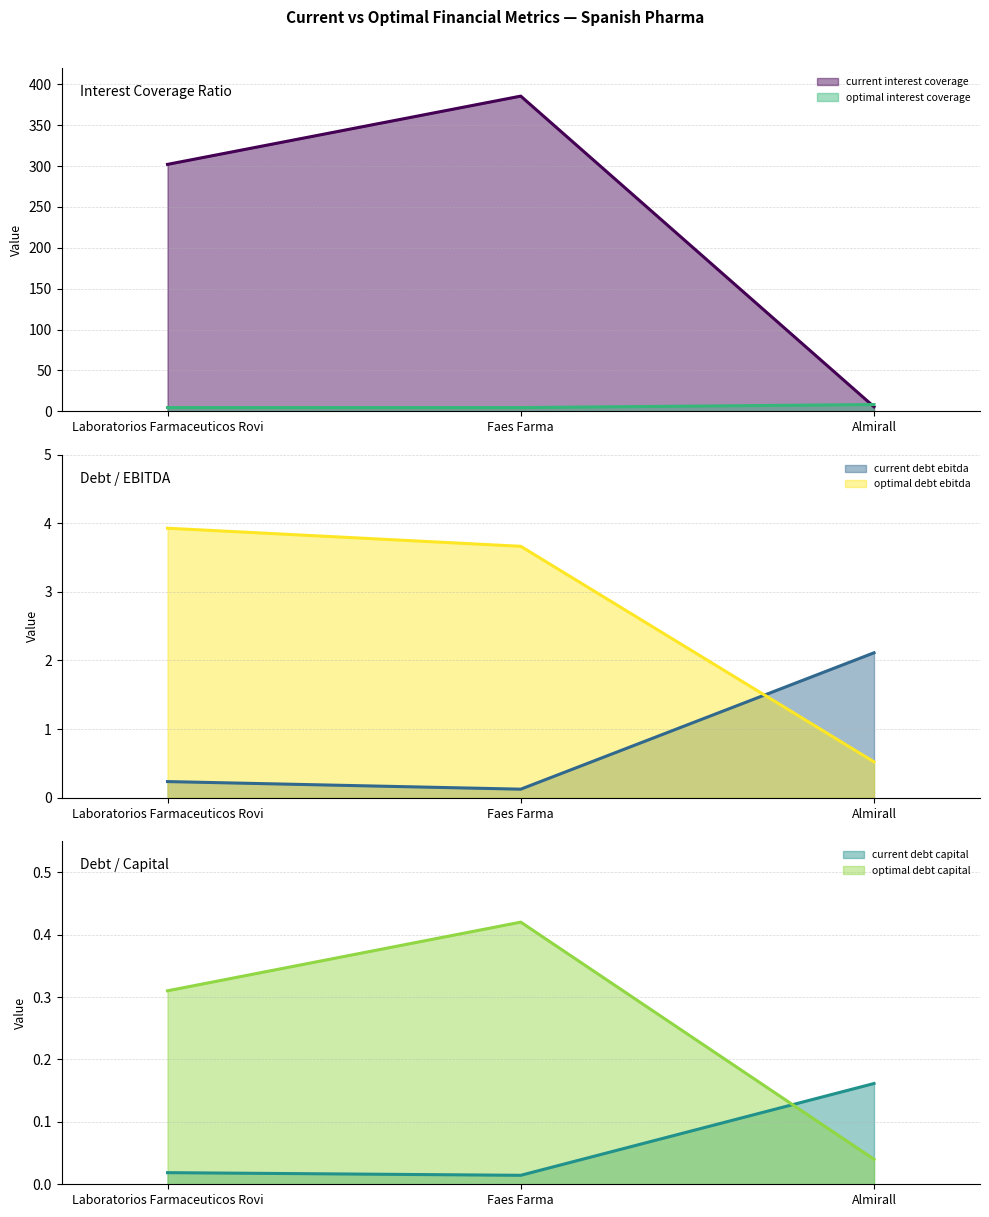

True or false: optimal_debt_capital has a value of 0.0 at Almirall.

False